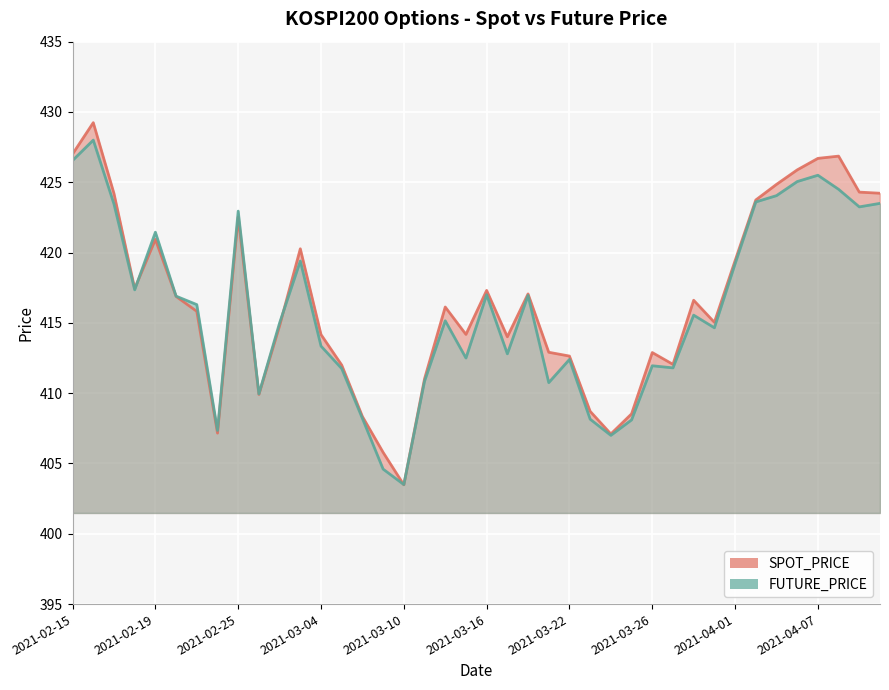

At which label does FUTURE_PRICE_line first exceed 415?

2021-02-15